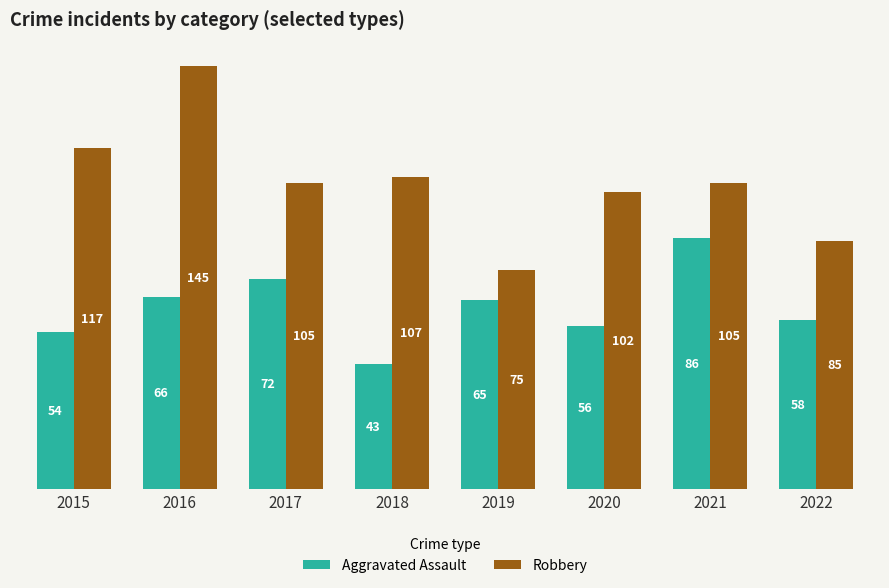

The value of Robbery at 2015 is 172. True or false?

False